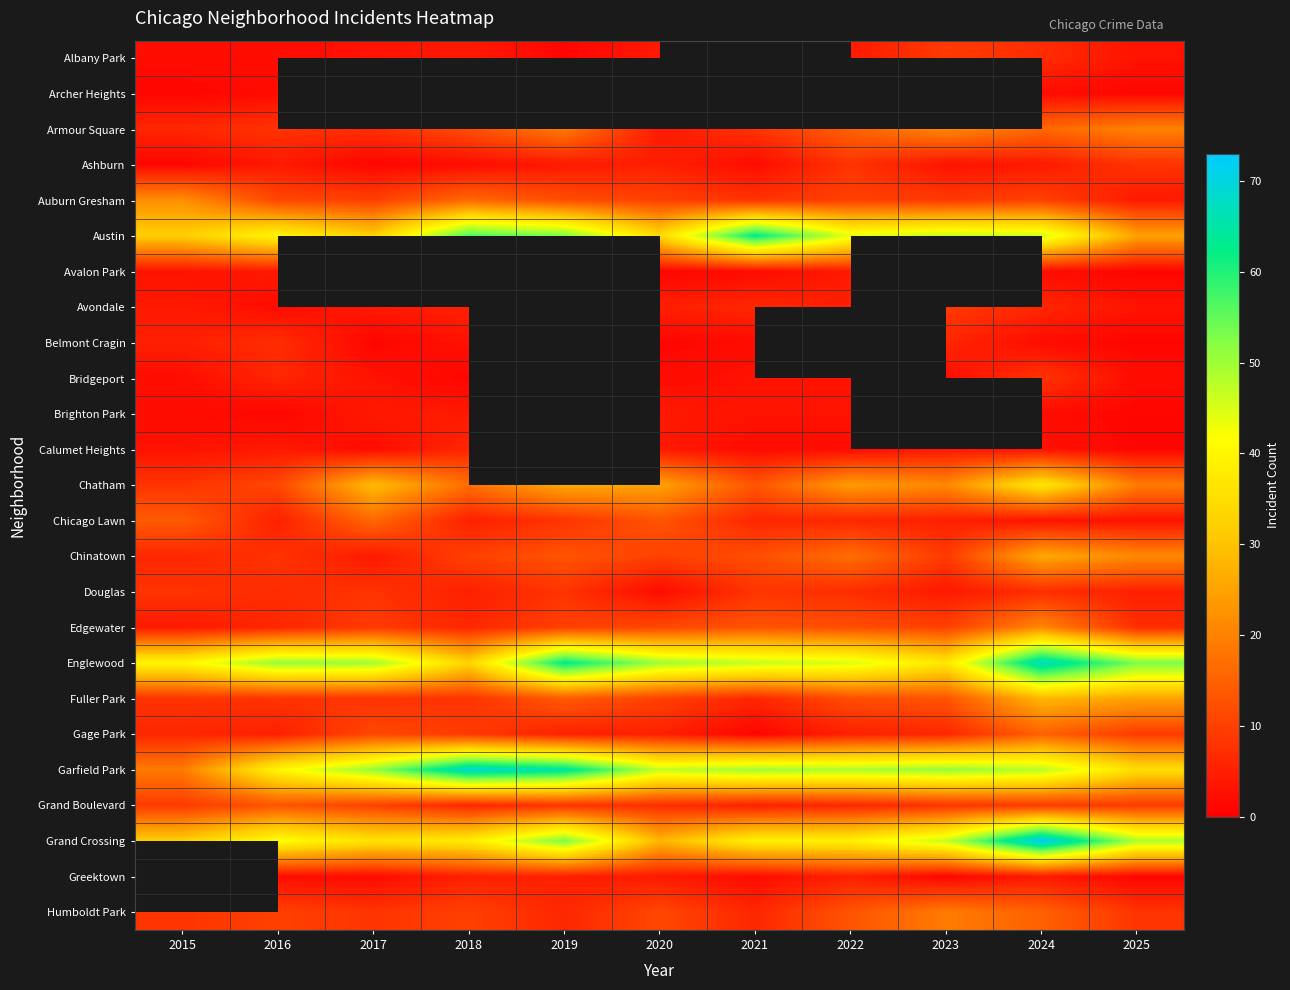

What is the difference between the highest and lowest values at 2017?

50.0